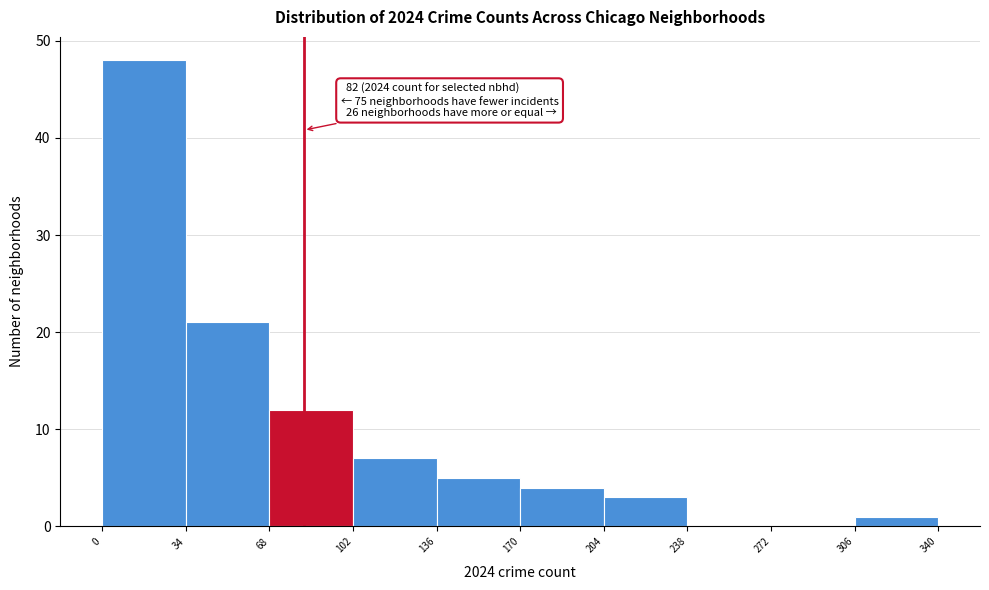

Which range on the x-axis has the tallest bar?

0 to 34